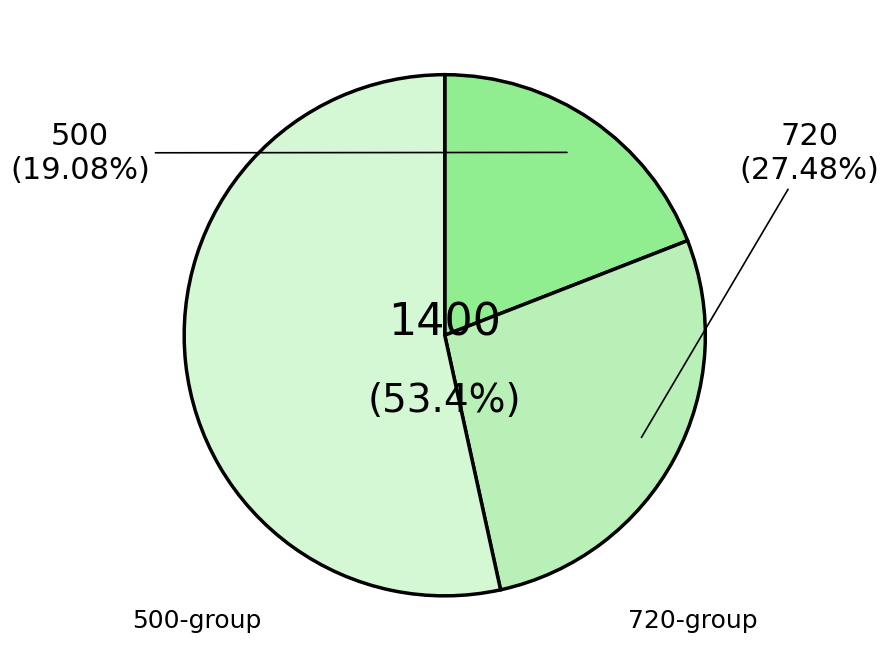

To the nearest percent, what is the average slice percentage?

33%